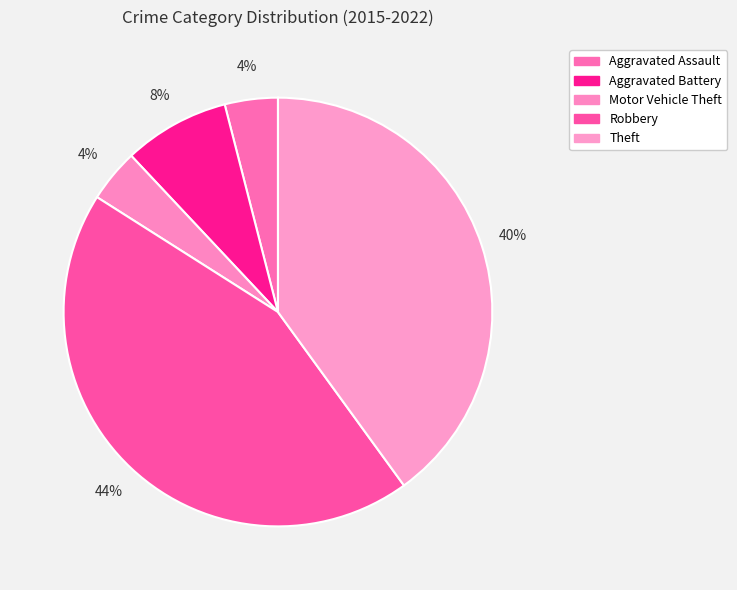

What is the smallest slice in the pie chart?

Aggravated Assault